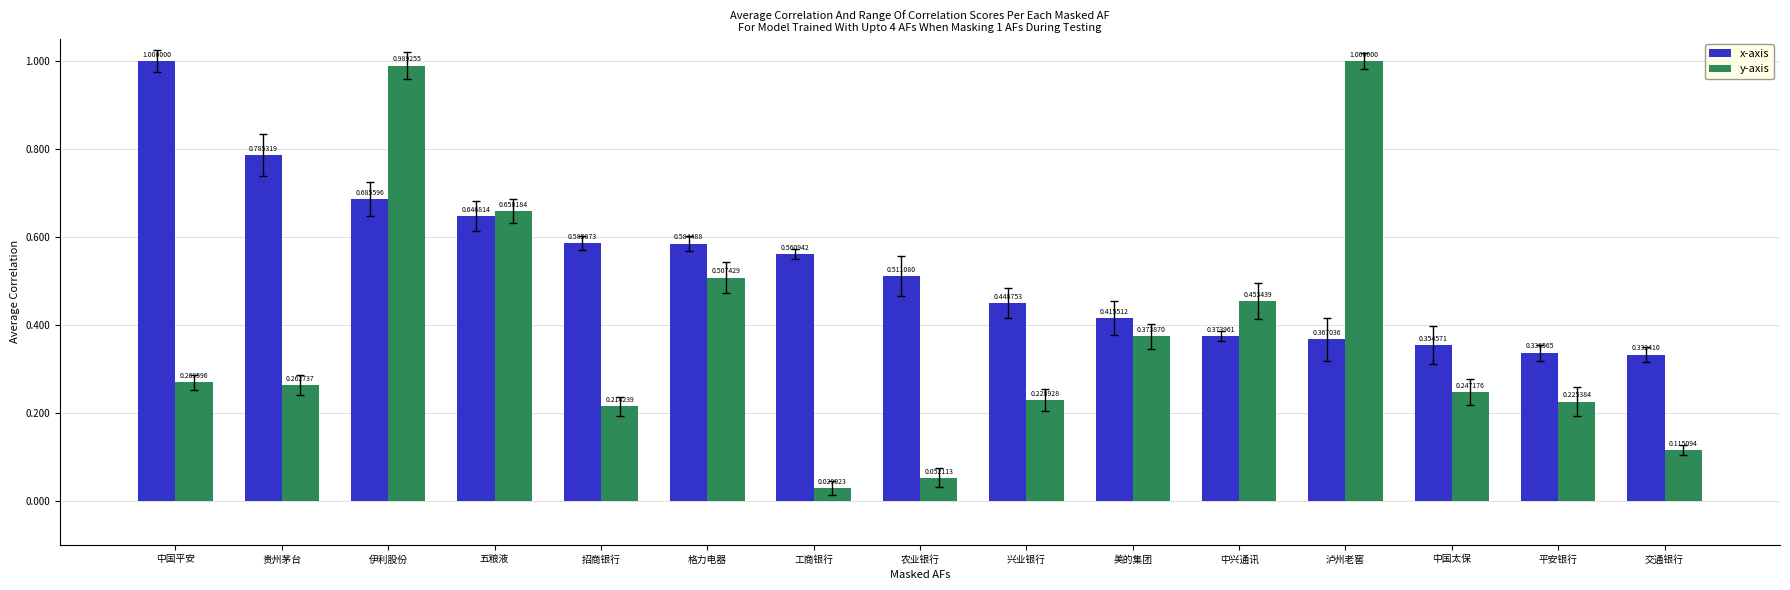

What is the label of the 4th bar from the right?

泸州老窖